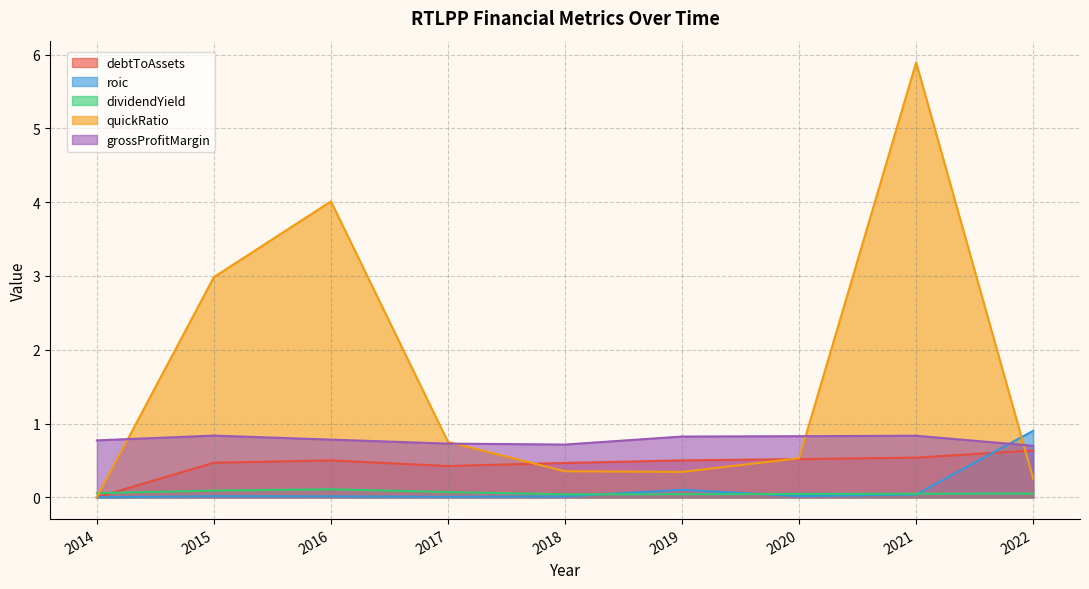

At which category does the chart reach its peak across all series?

2021